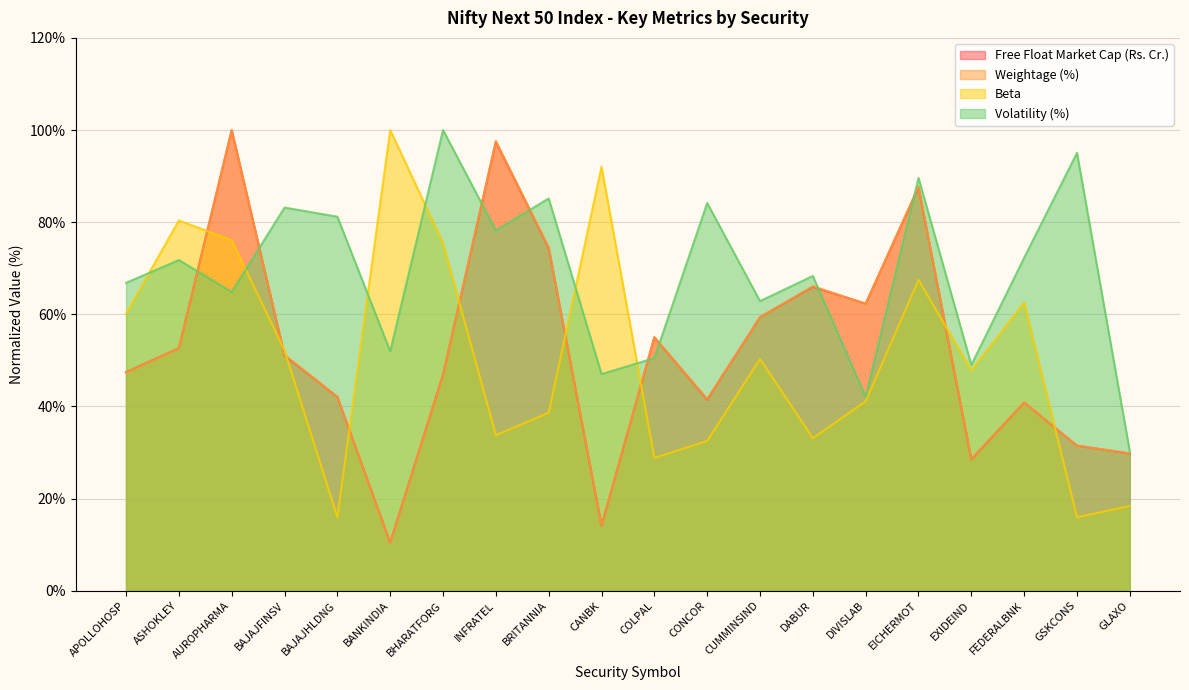

Reading right to left, transcribe all the data shown in this chart.

Free Float Market Cap (Rs. Cr.): GLAXO=29.8	GSKCONS=31.5	FEDERALBNK=40.8	EXIDEIND=28.5	EICHERMOT=87.6	DIVISLAB=62.3	DABUR=66.0	CUMMINSIND=59.4	CONCOR=41.5	COLPAL=55.0	CANBK=14.1	BRITANNIA=74.4	INFRATEL=97.5	BHARATFORG=46.9	BANKINDIA=10.4	BAJAJHLDNG=42.1	BAJAJFINSV=51.1	AUROPHARMA=100.0	ASHOKLEY=52.7	APOLLOHOSP=47.4
Weightage (%): GLAXO=29.8	GSKCONS=31.5	FEDERALBNK=40.9	EXIDEIND=28.6	EICHERMOT=87.7	DIVISLAB=62.3	DABUR=66.1	CUMMINSIND=59.4	CONCOR=41.6	COLPAL=55.0	CANBK=14.2	BRITANNIA=74.5	INFRATEL=97.6	BHARATFORG=46.9	BANKINDIA=10.3	BAJAJHLDNG=42.1	BAJAJFINSV=51.2	AUROPHARMA=100.0	ASHOKLEY=52.6	APOLLOHOSP=47.4
Beta: GLAXO=18.4	GSKCONS=16.0	FEDERALBNK=62.6	EXIDEIND=47.9	EICHERMOT=67.5	DIVISLAB=41.1	DABUR=33.1	CUMMINSIND=50.3	CONCOR=32.5	COLPAL=28.8	CANBK=92.0	BRITANNIA=38.7	INFRATEL=33.7	BHARATFORG=75.5	BANKINDIA=100.0	BAJAJHLDNG=16.0	BAJAJFINSV=52.1	AUROPHARMA=76.1	ASHOKLEY=80.4	APOLLOHOSP=60.1
Volatility (%): GLAXO=30.2	GSKCONS=95.0	FEDERALBNK=72.3	EXIDEIND=49.0	EICHERMOT=89.6	DIVISLAB=42.1	DABUR=68.3	CUMMINSIND=62.9	CONCOR=84.2	COLPAL=50.5	CANBK=47.0	BRITANNIA=85.1	INFRATEL=78.2	BHARATFORG=100.0	BANKINDIA=52.0	BAJAJHLDNG=81.2	BAJAJFINSV=83.2	AUROPHARMA=64.9	ASHOKLEY=71.8	APOLLOHOSP=66.8